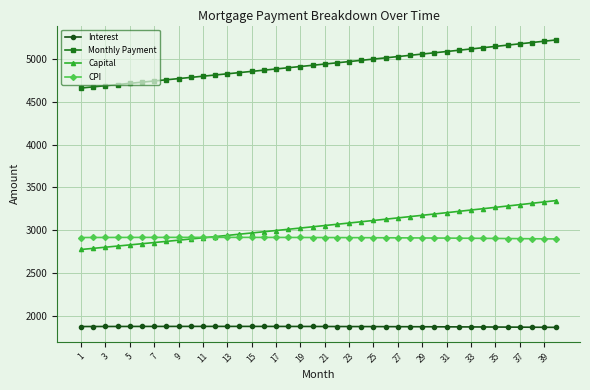

What is the sum of all Monthly Payment values?

197321.6